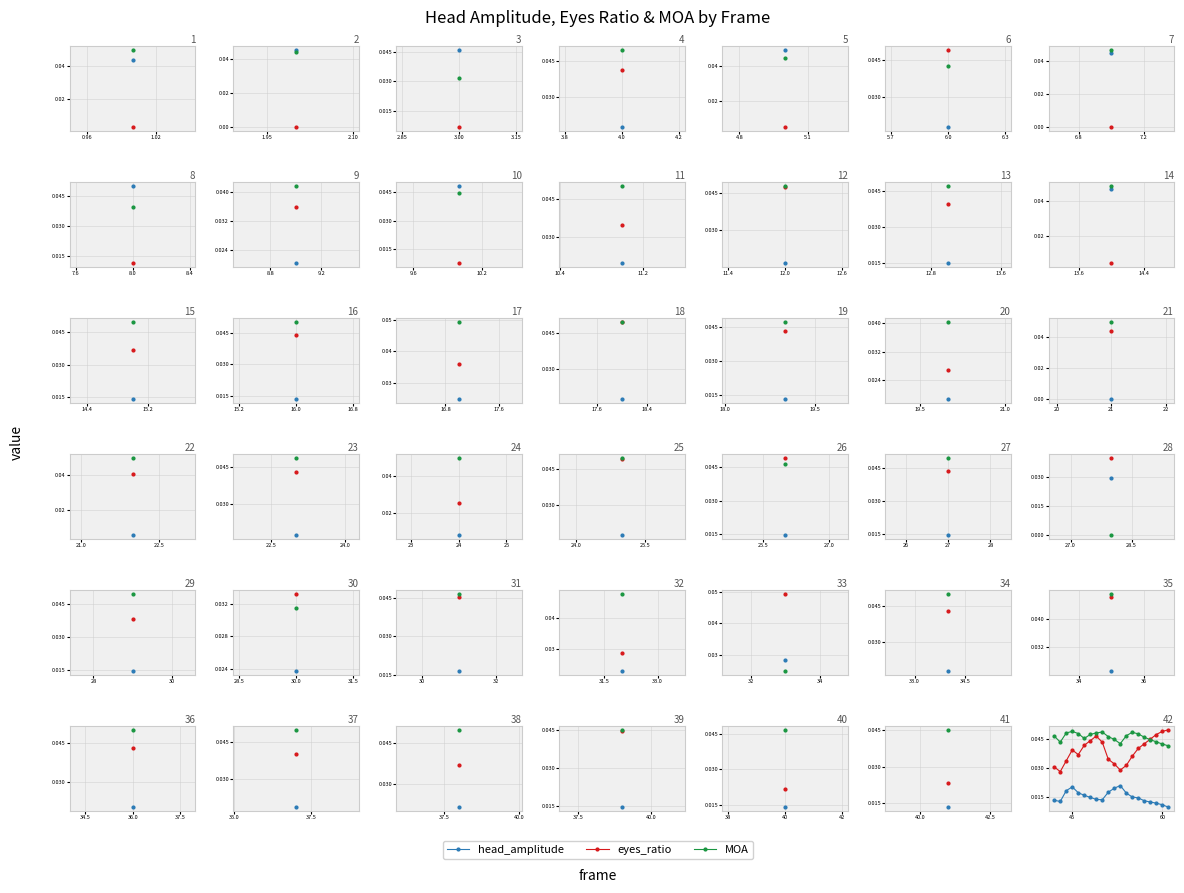

How many eyes_ratio values are between 0 and 1?

20